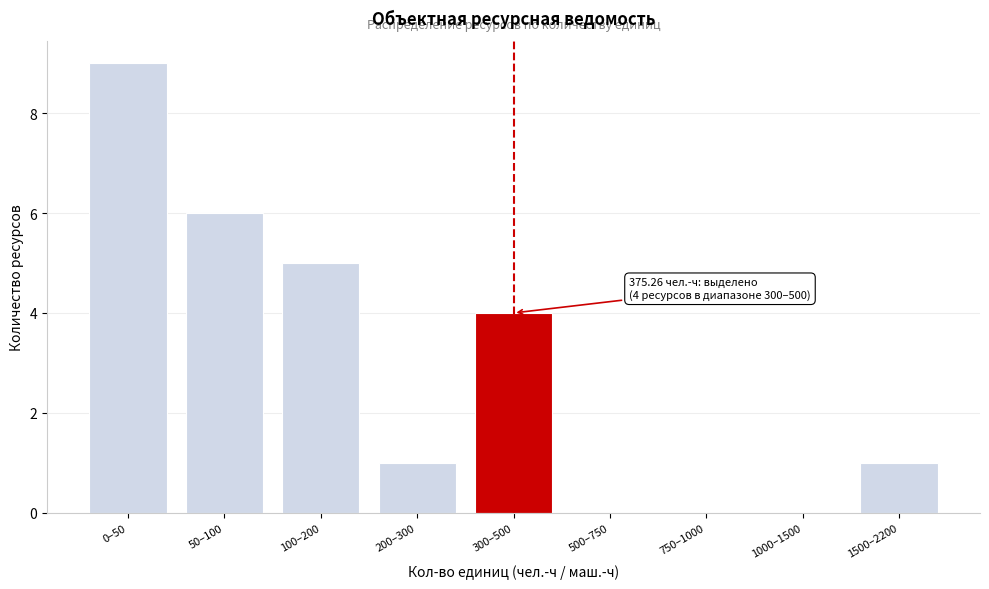

Reading left to right, list all the values displayed in this chart.

0–50=9	50–100=6	100–200=5	200–300=1	300–500=4	500–750=0	750–1000=0	1000–1500=0	1500–2200=1